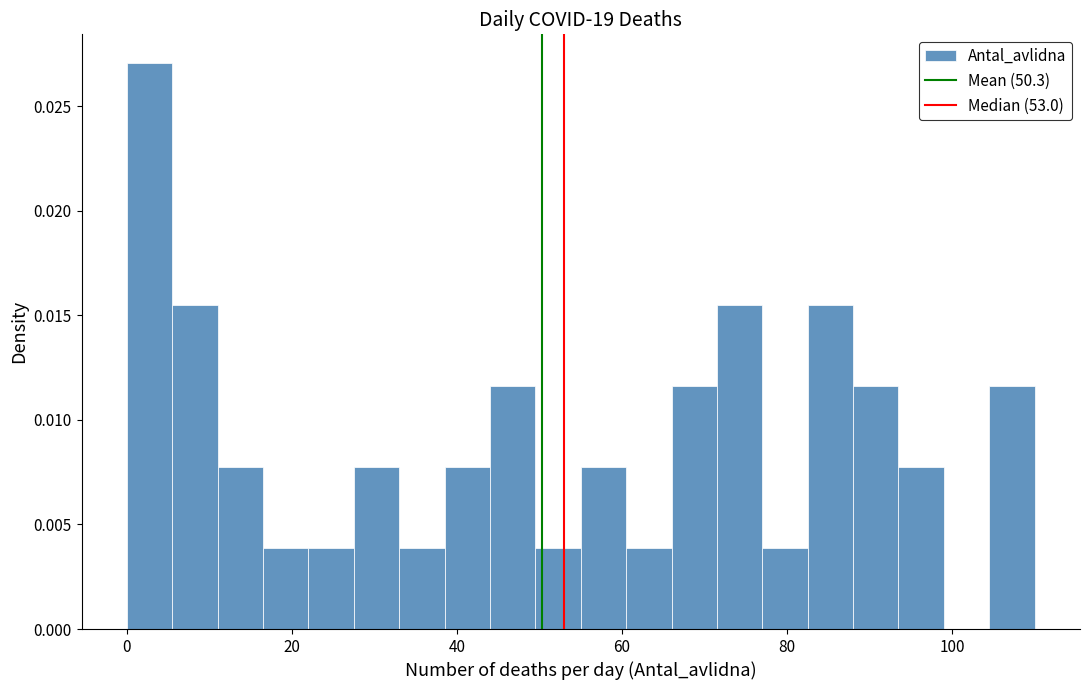

Around what value on the x-axis is the tallest bar? Give the approximate position of its centre, as read against the axis.

2